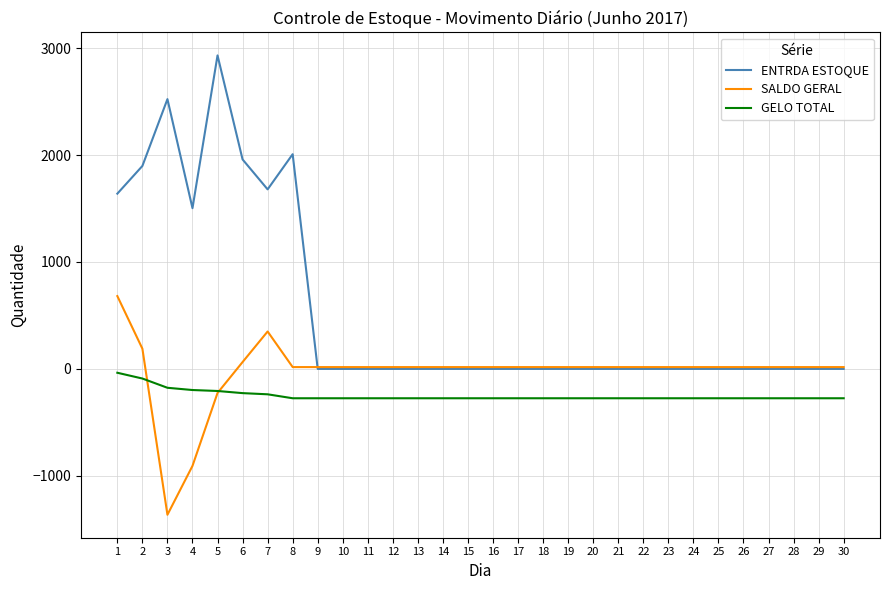

Is it true that ENTRDA ESTOQUE equals 1738.4 at 24?

False